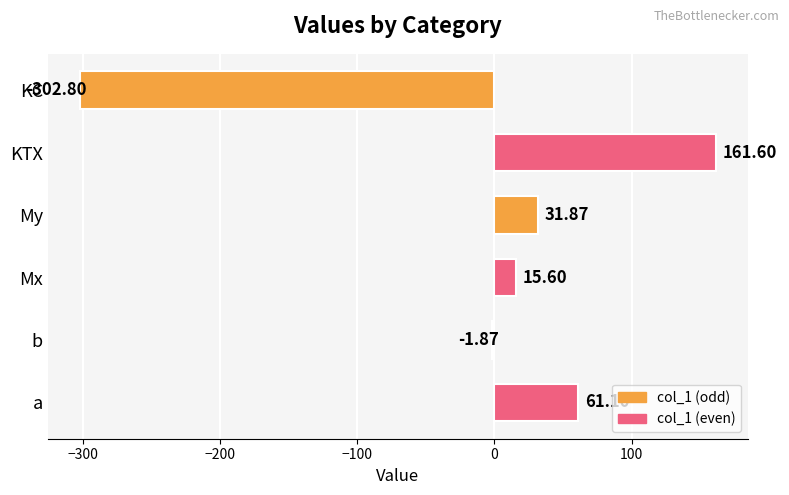

Rank the categories by value from lowest to highest.

KC, b, Mx, My, a, KTX